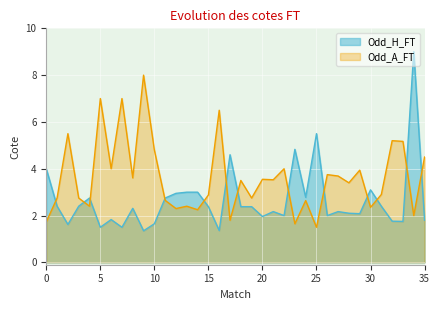

What is the difference between the highest and lowest values at 27?

1.8